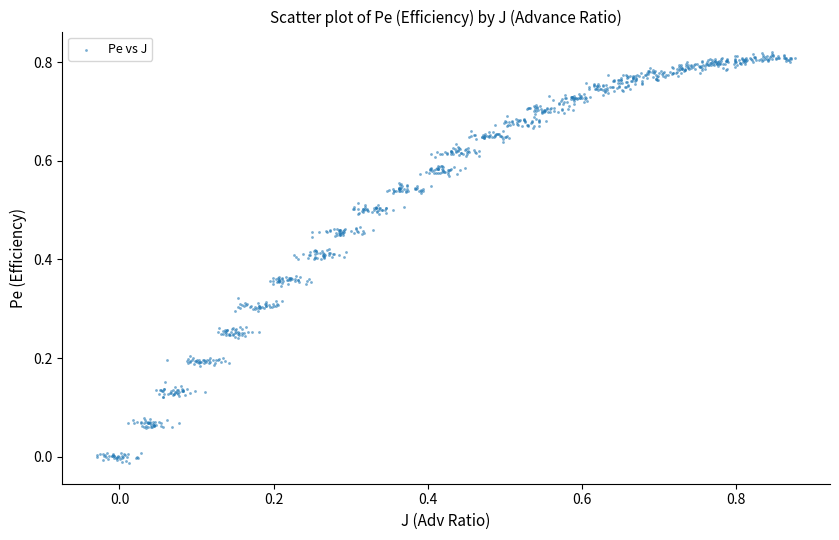

What is the range of X values (max minus min)?

0.9